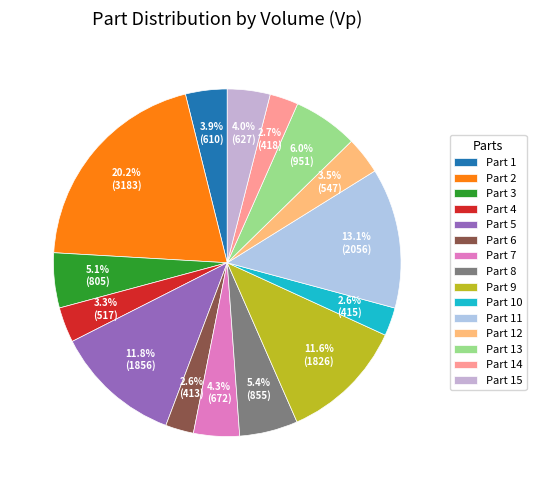

Which slice is the smallest?

6